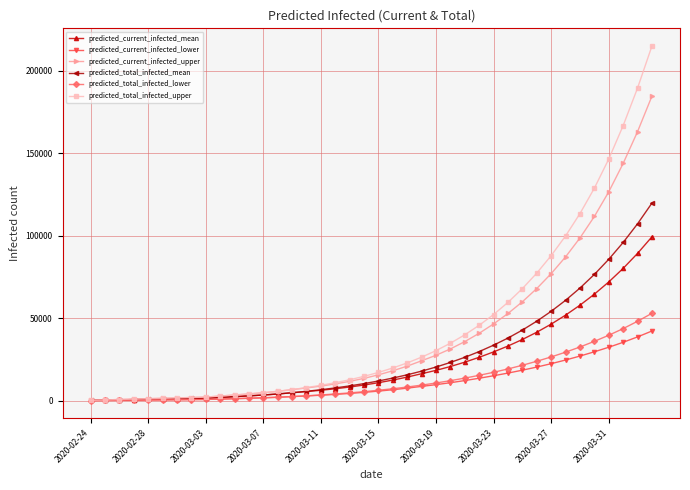

Which series has the widest spread of values?

predicted_total_infected_upper